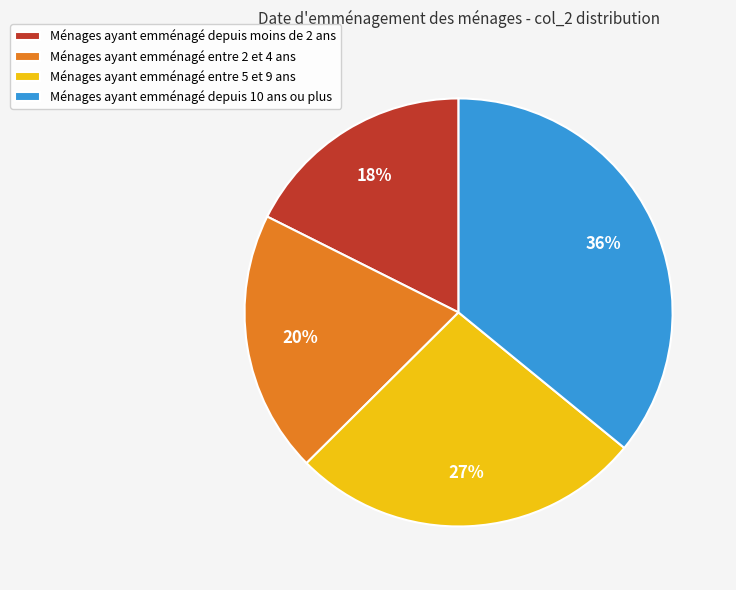

Is the sum of Ménages ayant emménagé entre 5 et 9 ans and Ménages ayant emménagé depuis moins de 2 ans greater than half?

No